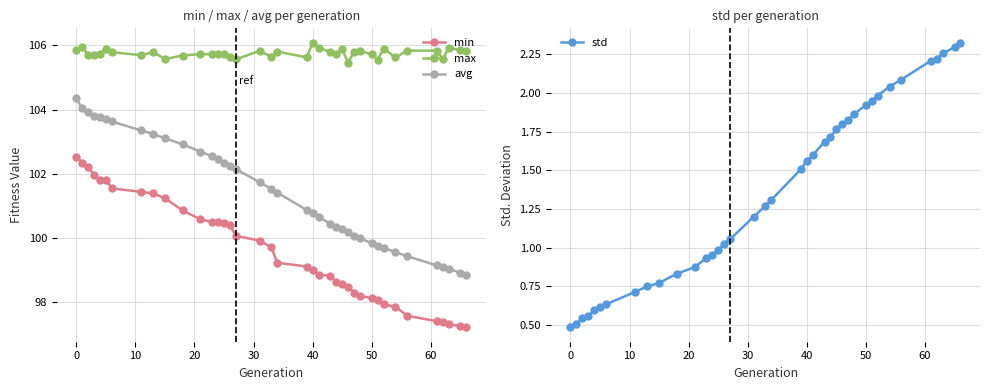

What is the difference between the maximum and second lowest values in the std series?

1.8